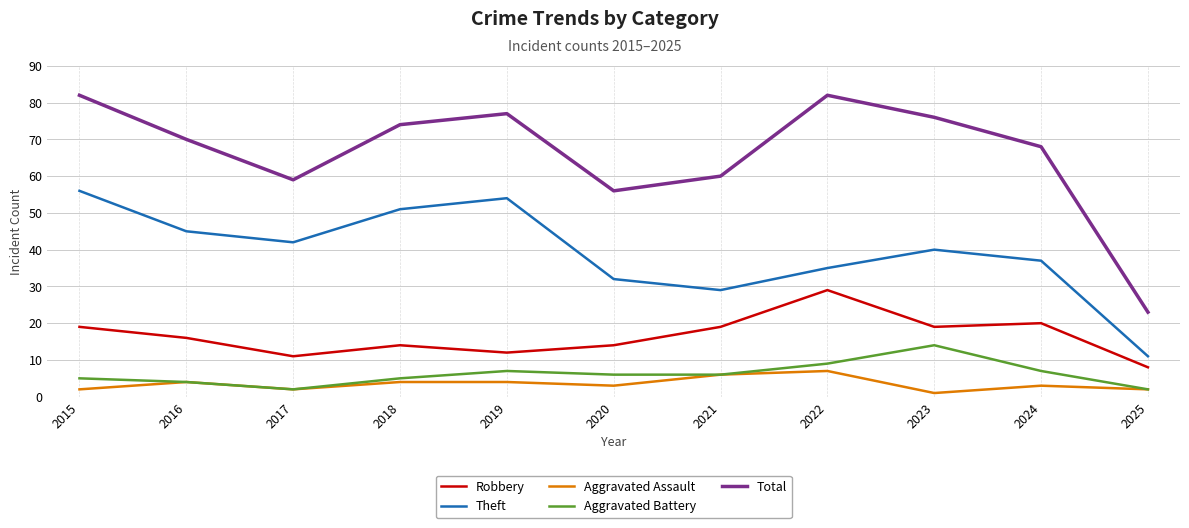

The value of Aggravated Assault at 2021 is 6. True or false?

True